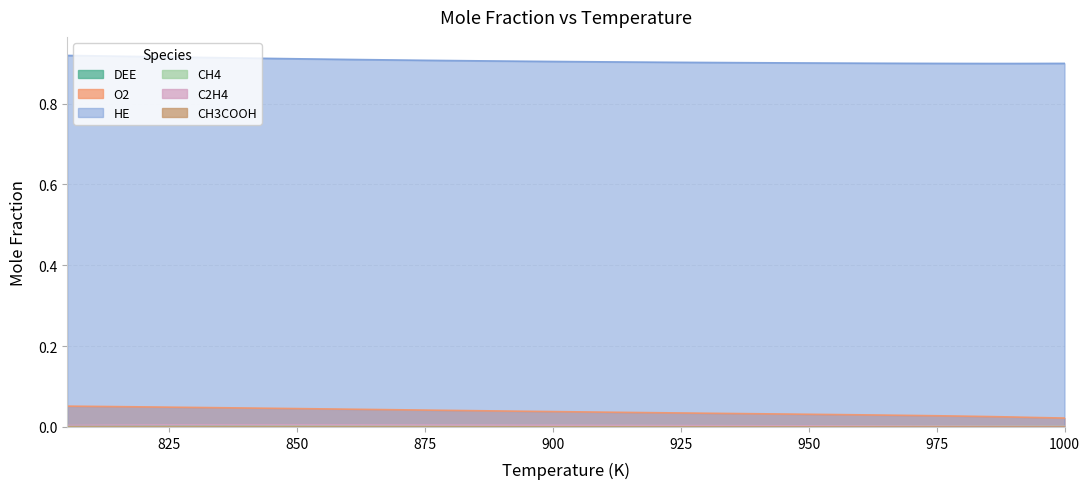

Reading left to right, list all the values displayed in this chart.

DEE: 1000=0.0	995=0.0	990=0.0	985=0.0	980=0.0	975=0.0	970=0.0	965=0.0	960=0.0	955=0.0	950=0.0	945=0.0	940=0.0	935=0.0	930=0.0	925=0.0	920=0.0	915=0.0	910=0.0	905=0.0	900=0.0	895=0.0	890=0.0	885=0.0	880=0.0	875=0.0	870=0.0	865=0.0	860=0.0	855=0.0	850=0.0	845=0.0	840=0.0	835=0.0	830=0.0	825=0.0	820=0.0	815=0.0	810=0.0	805=0.0
O2: 1000=0.0	995=0.0	990=0.0	985=0.0	980=0.0	975=0.0	970=0.0	965=0.0	960=0.0	955=0.0	950=0.0	945=0.0	940=0.0	935=0.0	930=0.0	925=0.0	920=0.0	915=0.0	910=0.0	905=0.0	900=0.0	895=0.0	890=0.0	885=0.0	880=0.0	875=0.0	870=0.0	865=0.0	860=0.0	855=0.0	850=0.0	845=0.0	840=0.0	835=0.0	830=0.0	825=0.0	820=0.0	815=0.1	810=0.1	805=0.1
HE: 1000=0.9	995=0.9	990=0.9	985=0.9	980=0.9	975=0.9	970=0.9	965=0.9	960=0.9	955=0.9	950=0.9	945=0.9	940=0.9	935=0.9	930=0.9	925=0.9	920=0.9	915=0.9	910=0.9	905=0.9	900=0.9	895=0.9	890=0.9	885=0.9	880=0.9	875=0.9	870=0.9	865=0.9	860=0.9	855=0.9	850=0.9	845=0.9	840=0.9	835=0.9	830=0.9	825=0.9	820=0.9	815=0.9	810=0.9	805=0.9
CH4: 1000=0.0	995=0.0	990=0.0	985=0.0	980=0.0	975=0.0	970=0.0	965=0.0	960=0.0	955=0.0	950=0.0	945=0.0	940=0.0	935=0.0	930=0.0	925=0.0	920=0.0	915=0.0	910=0.0	905=0.0	900=0.0	895=0.0	890=0.0	885=0.0	880=0.0	875=0.0	870=0.0	865=0.0	860=0.0	855=0.0	850=0.0	845=0.0	840=0.0	835=0.0	830=0.0	825=0.0	820=0.0	815=0.0	810=0.0	805=0.0
C2H4: 1000=0.0	995=0.0	990=0.0	985=0.0	980=0.0	975=0.0	970=0.0	965=0.0	960=0.0	955=0.0	950=0.0	945=0.0	940=0.0	935=0.0	930=0.0	925=0.0	920=0.0	915=0.0	910=0.0	905=0.0	900=0.0	895=0.0	890=0.0	885=0.0	880=0.0	875=0.0	870=0.0	865=0.0	860=0.0	855=0.0	850=0.0	845=0.0	840=0.0	835=0.0	830=0.0	825=0.0	820=0.0	815=0.0	810=0.0	805=0.0
CH3COOH: 1000=0.0	995=0.0	990=0.0	985=0.0	980=0.0	975=0.0	970=0.0	965=0.0	960=0.0	955=0.0	950=0.0	945=0.0	940=0.0	935=0.0	930=0.0	925=0.0	920=0.0	915=0.0	910=0.0	905=0.0	900=0.0	895=0.0	890=0.0	885=0.0	880=0.0	875=0.0	870=0.0	865=0.0	860=0.0	855=0.0	850=0.0	845=0.0	840=0.0	835=0.0	830=0.0	825=0.0	820=0.0	815=0.0	810=0.0	805=0.0